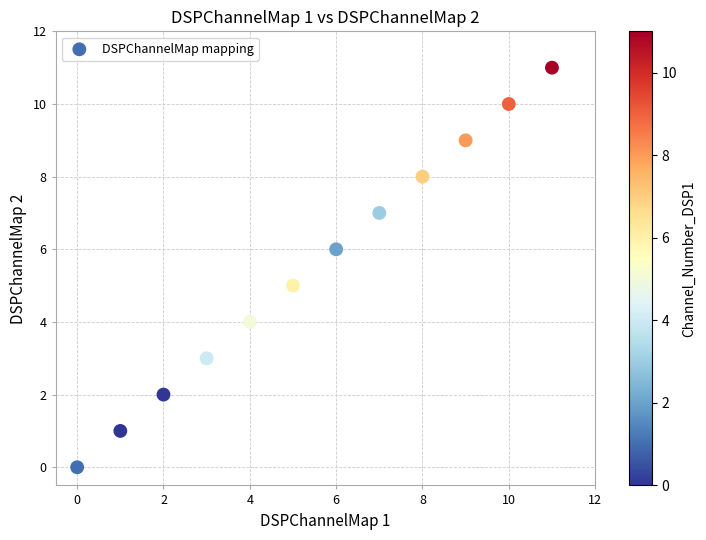

What is the average Y value?

6